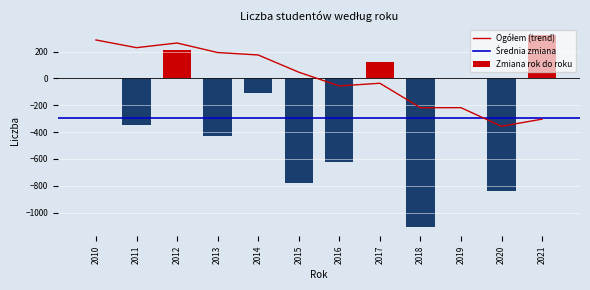

Reading left to right, what are all the values shown in this chart?

286.0	228.7	263.5	192.4	174.3	46.0	-56.4	-36.4	-218.6	-218.4	-357.1	-303.8